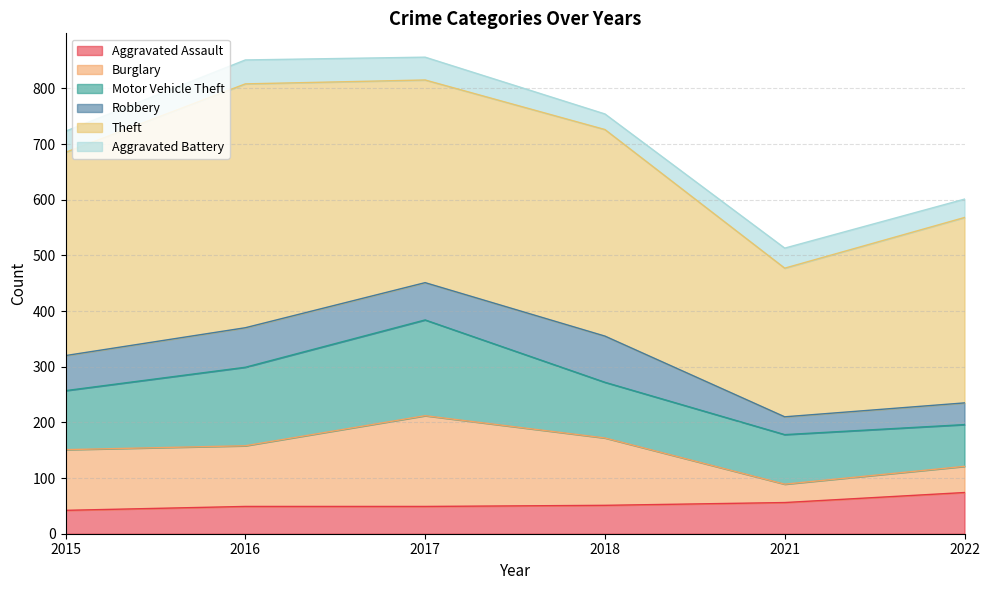

True or false: Motor Vehicle Theft and Robbery cross at least once.

False